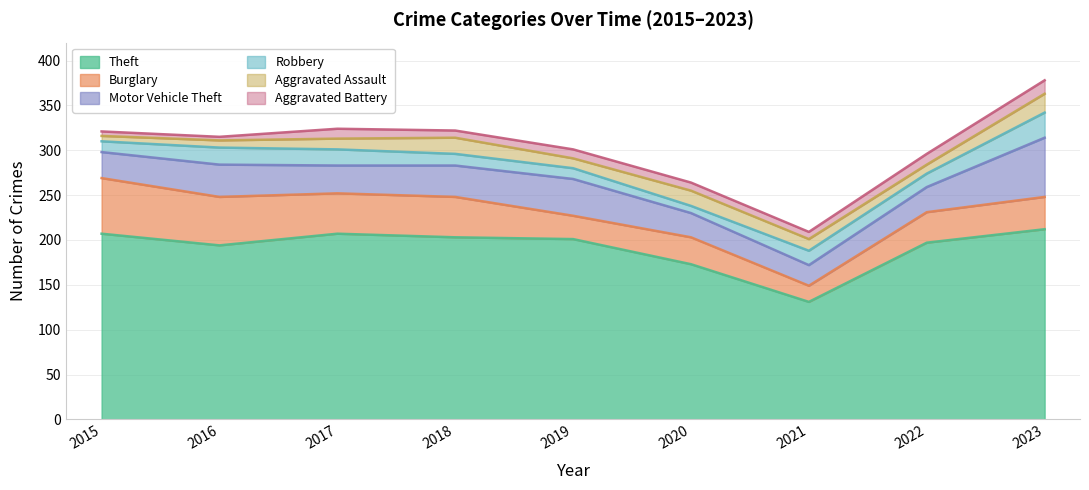

Reading left to right, list all the values displayed in this chart.

Theft: 207	194	207	203	201	173	131	197	212
Burglary: 62	54	45	45	26	30	18	34	36
Motor Vehicle Theft: 29	36	31	35	41	27	23	28	66
Robbery: 12	19	18	13	12	8	16	15	28
Aggravated Assault: 6	8	12	18	11	17	13	10	21
Aggravated Battery: 5	4	11	8	10	9	8	12	15